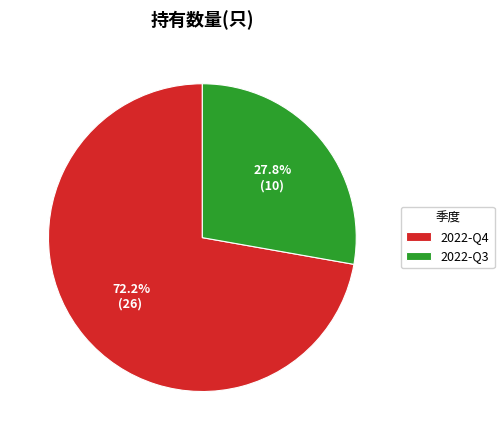

Which category has the biggest portion of the pie?

2022-Q4